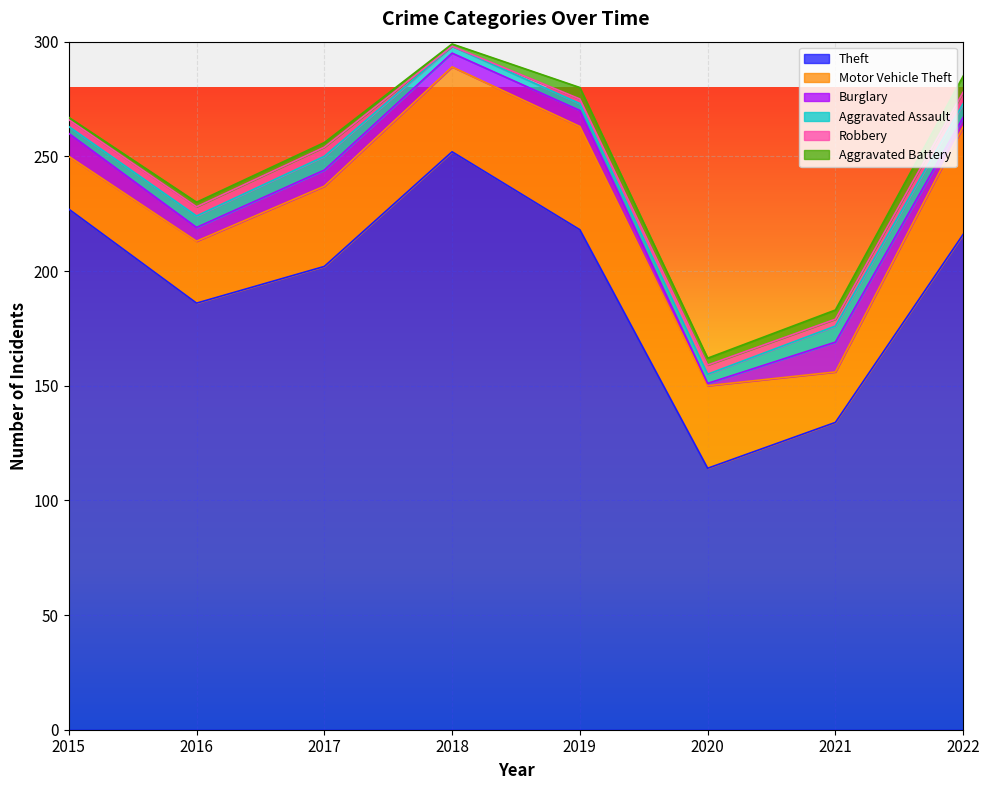

What is the difference between the second highest and second lowest values in the Aggravated Battery series?

4